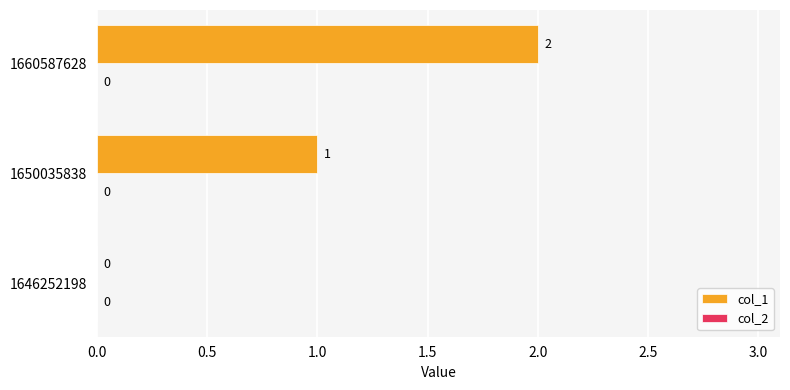

What is the sum of all values?

3